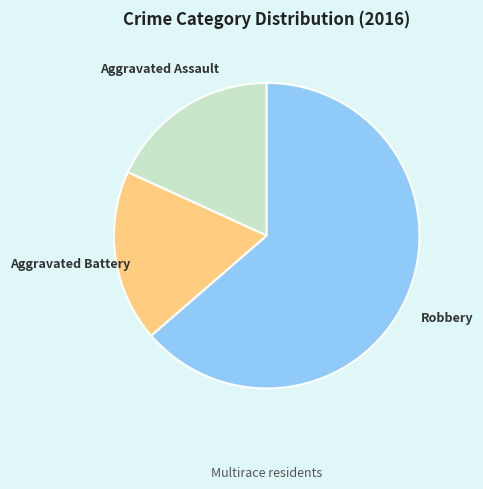

Is the sum of Aggravated Battery and Aggravated Assault greater than half?

No